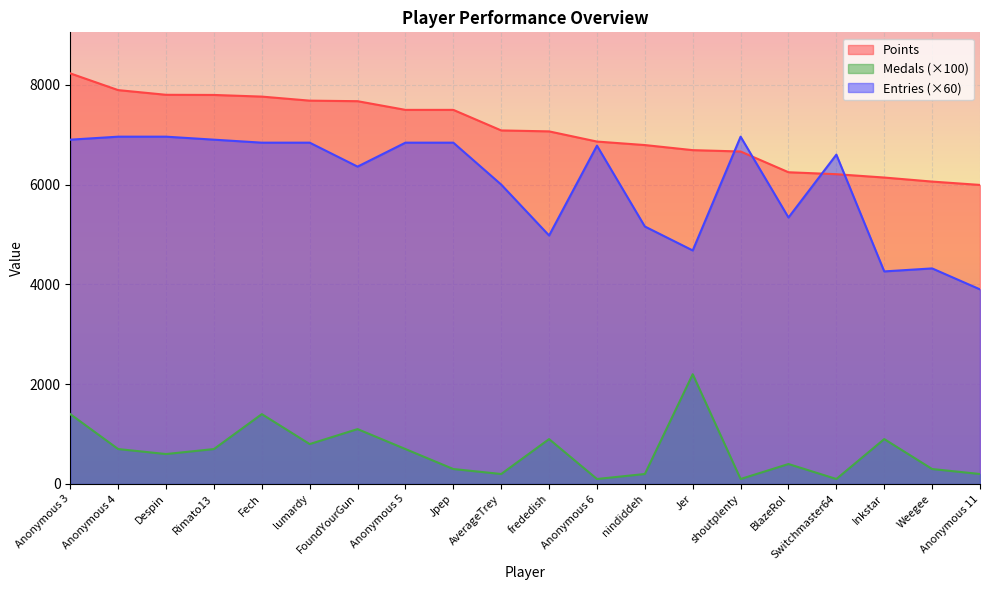

What is the maximum value shown in the chart?

8228